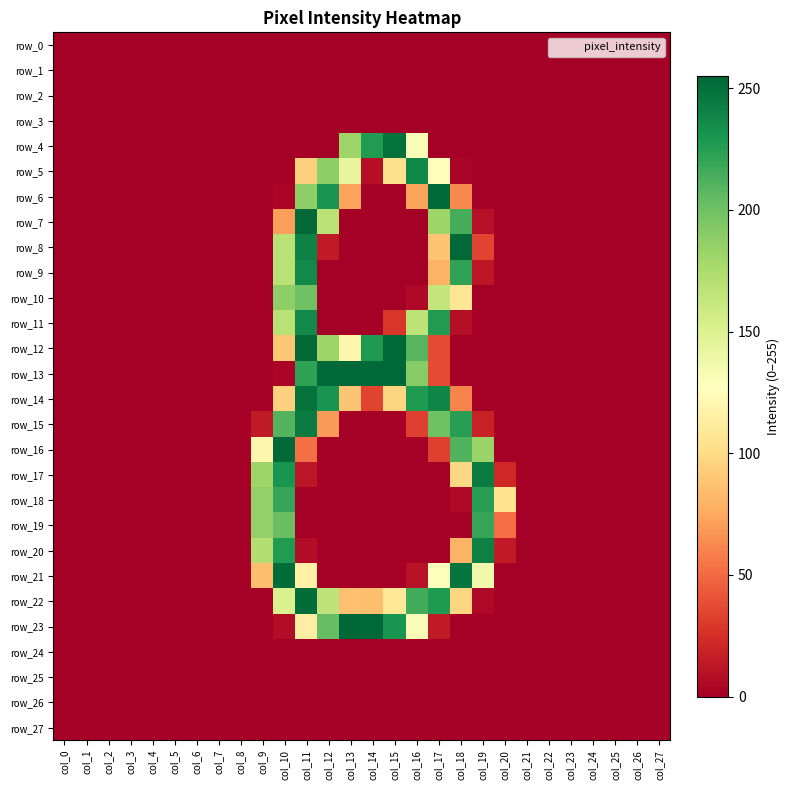

How many distinct data groups are displayed?

28